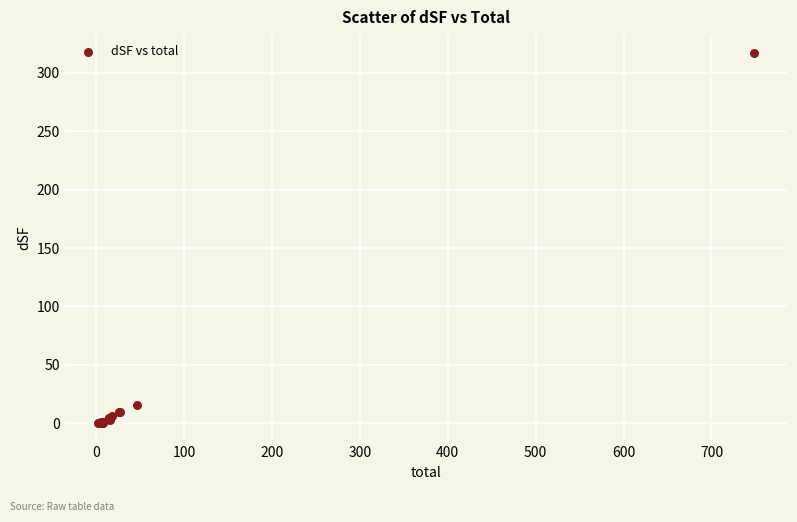

What Y value in the scatter plot is closest to 158?

15.9